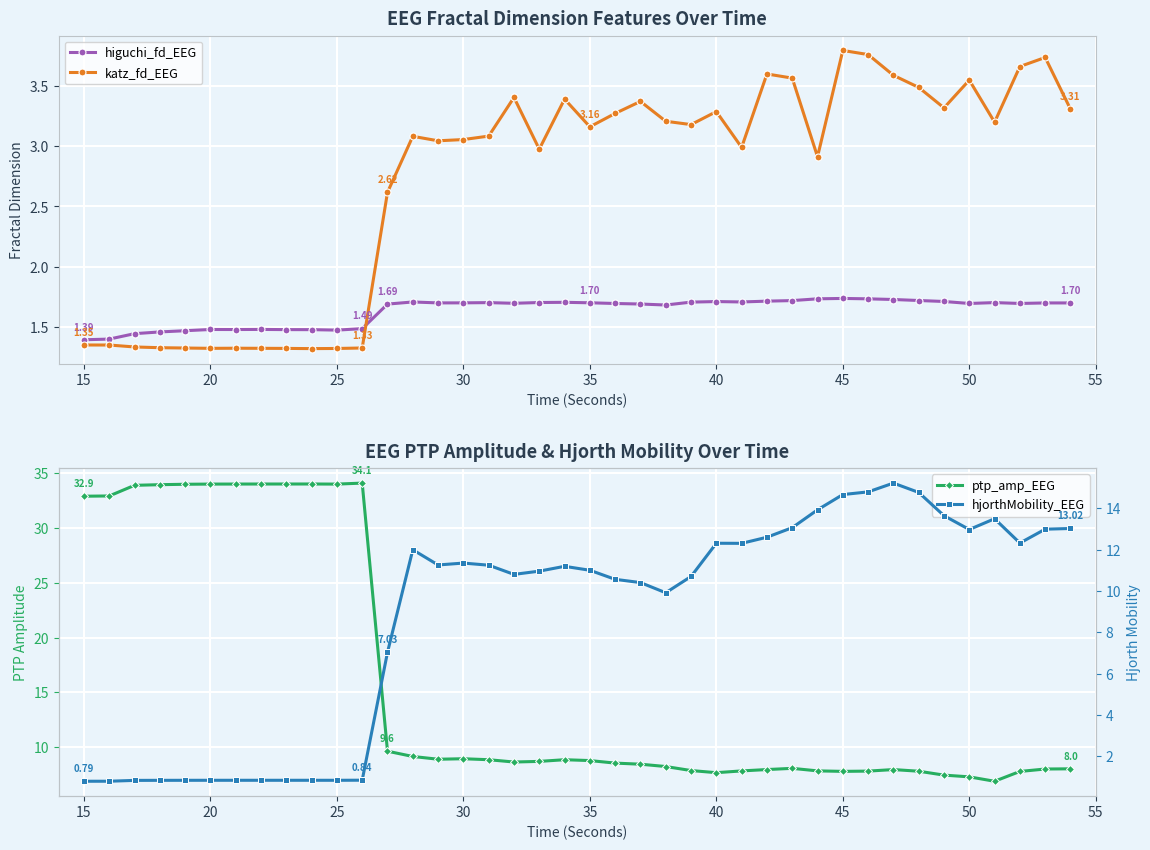

True or false: katz_fd_EEG and higuchi_fd_EEG intersect in this chart.

True